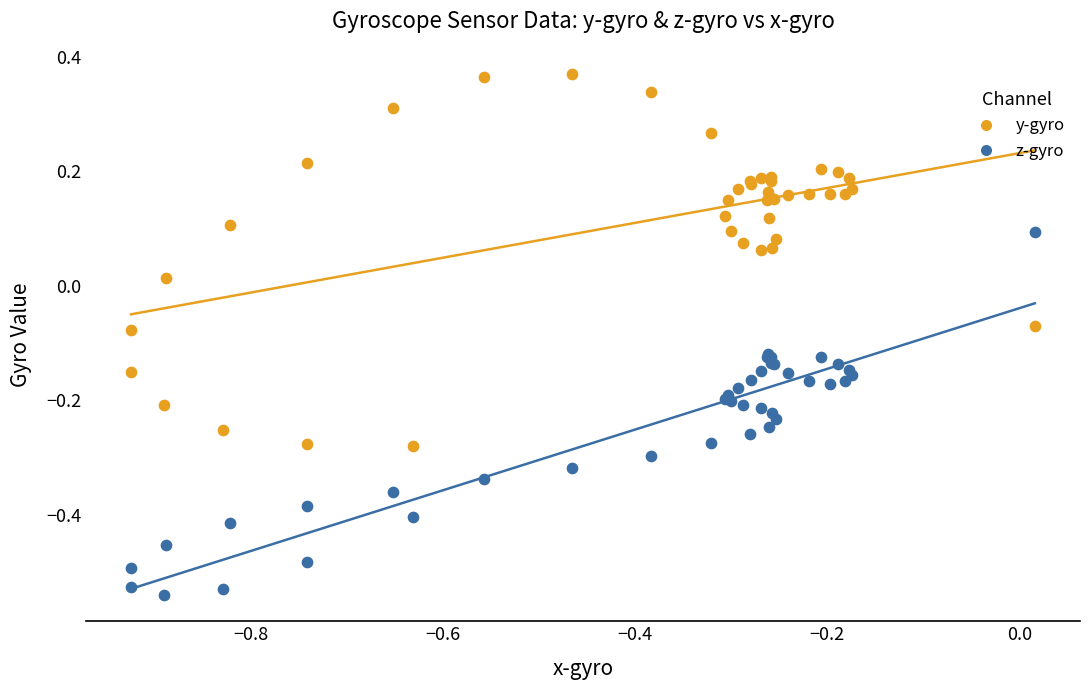

Which series contains the highest Y value?

y-gyro